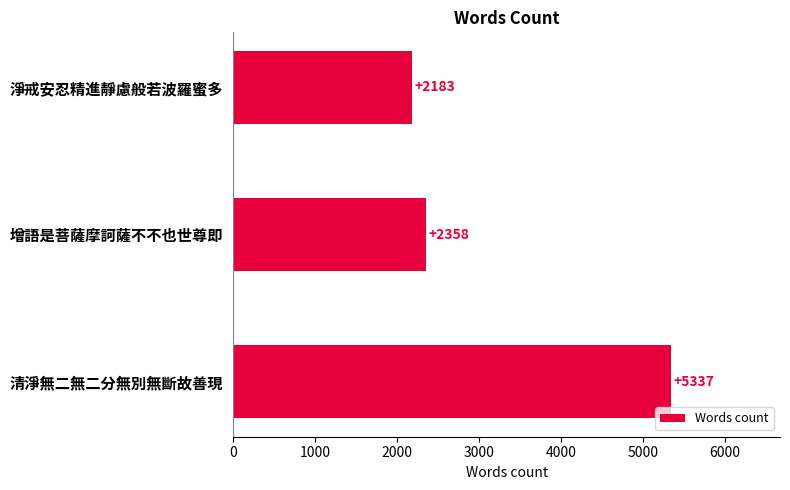

Reading bottom to top, extract all data points from this chart.

5337	2358	2183